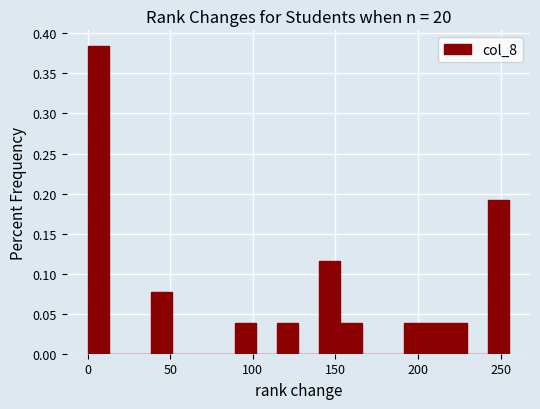

Read against the x-axis, roughly where is the centre of the tallest bar?

5